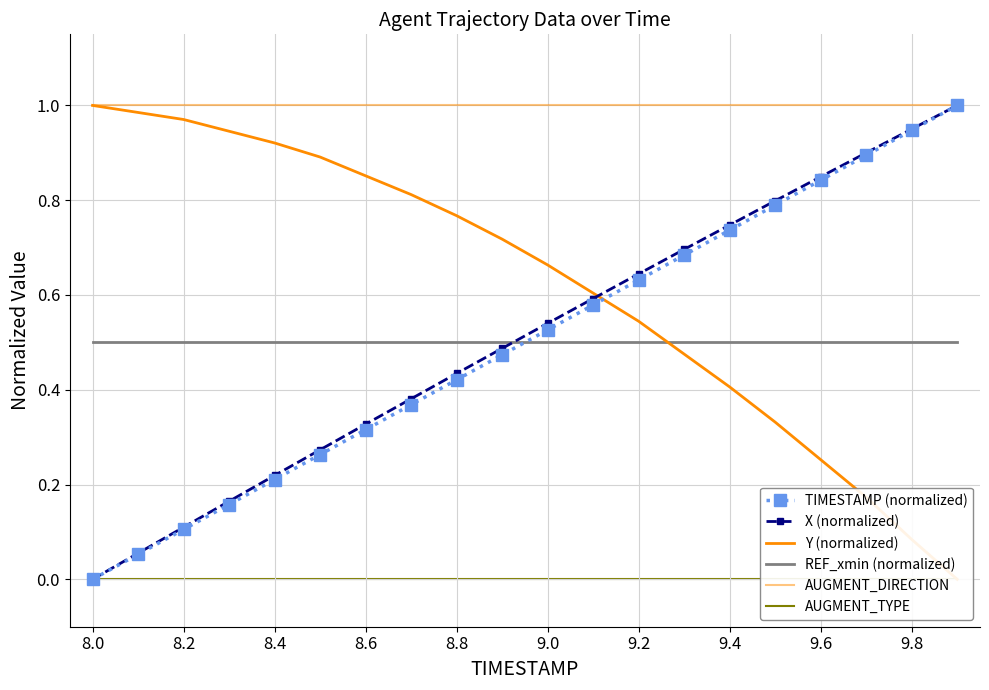

Which series has the widest spread of values?

TIMESTAMP (normalized)